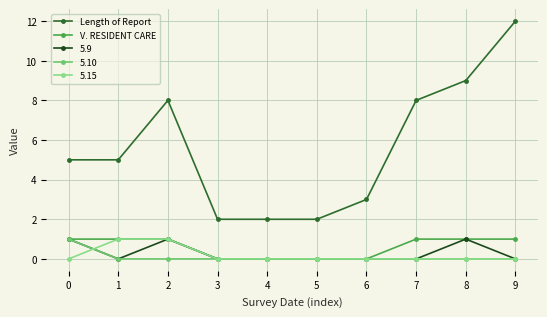

Which series changed the most between 0 and 4?

Length of Report